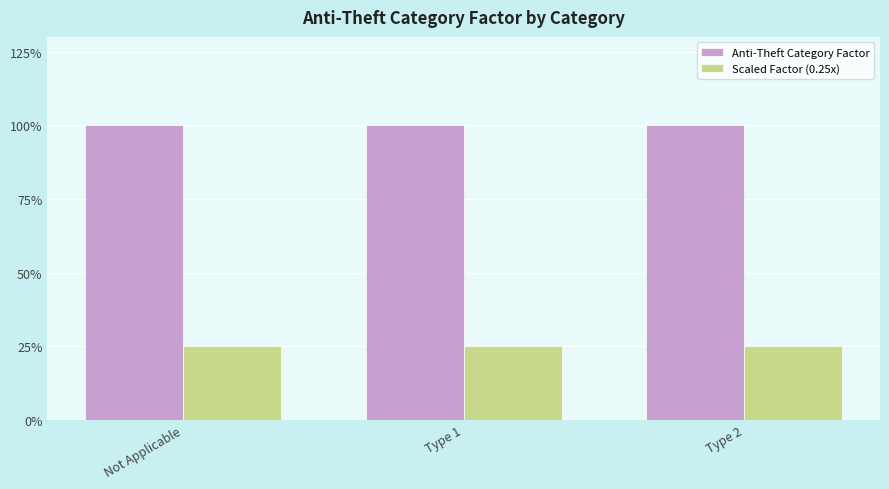

What is the sum of the Anti-Theft Category Factor values at Not Applicable and Type 1?

2.0